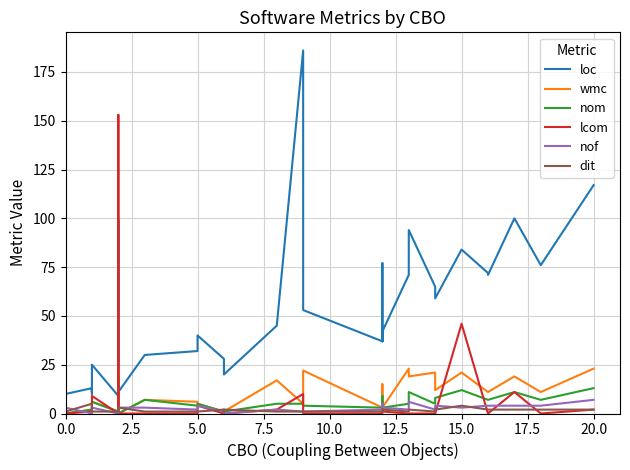

True or false: nom and loc cross at least once.

False